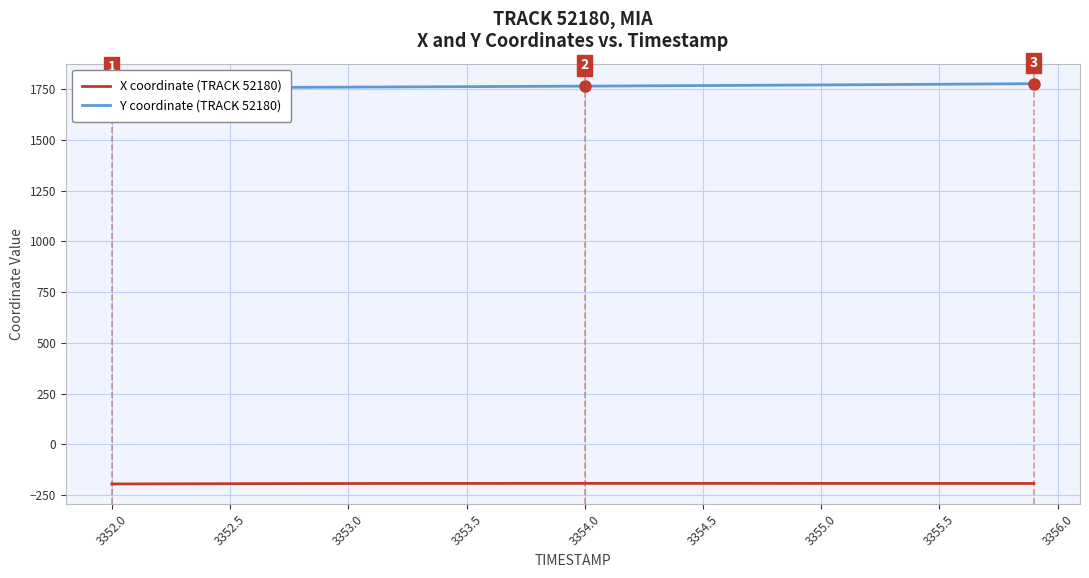

What is the average value of the X coordinate (TRACK 52180) series?

-192.5